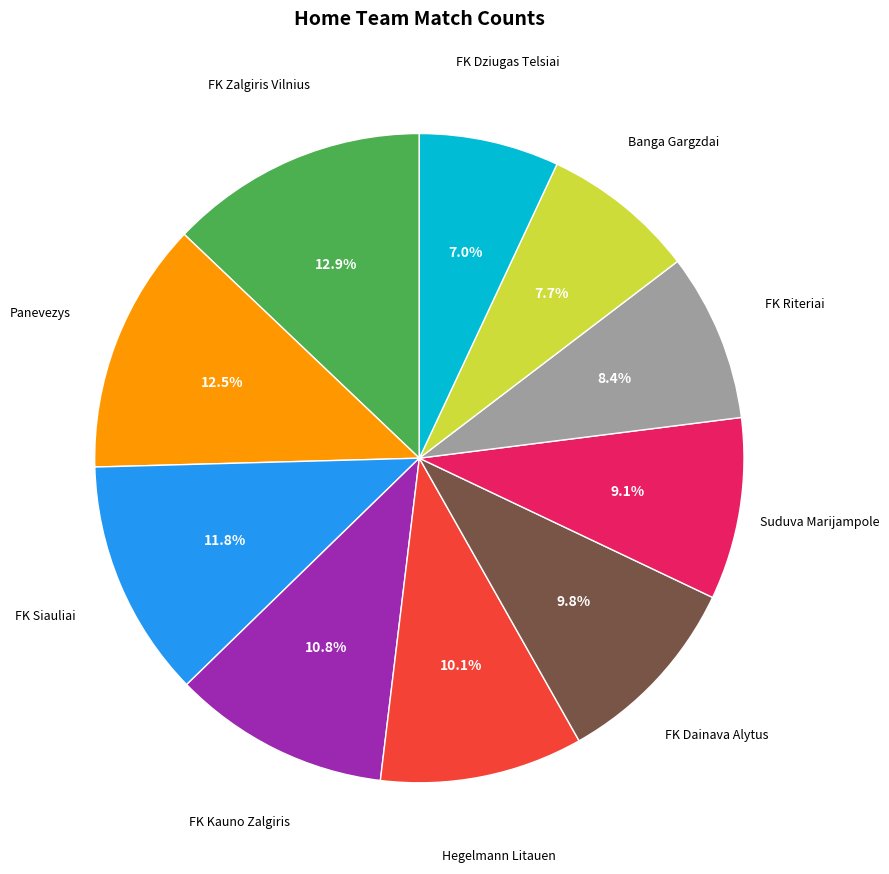

Is there a majority slice in this chart?

No